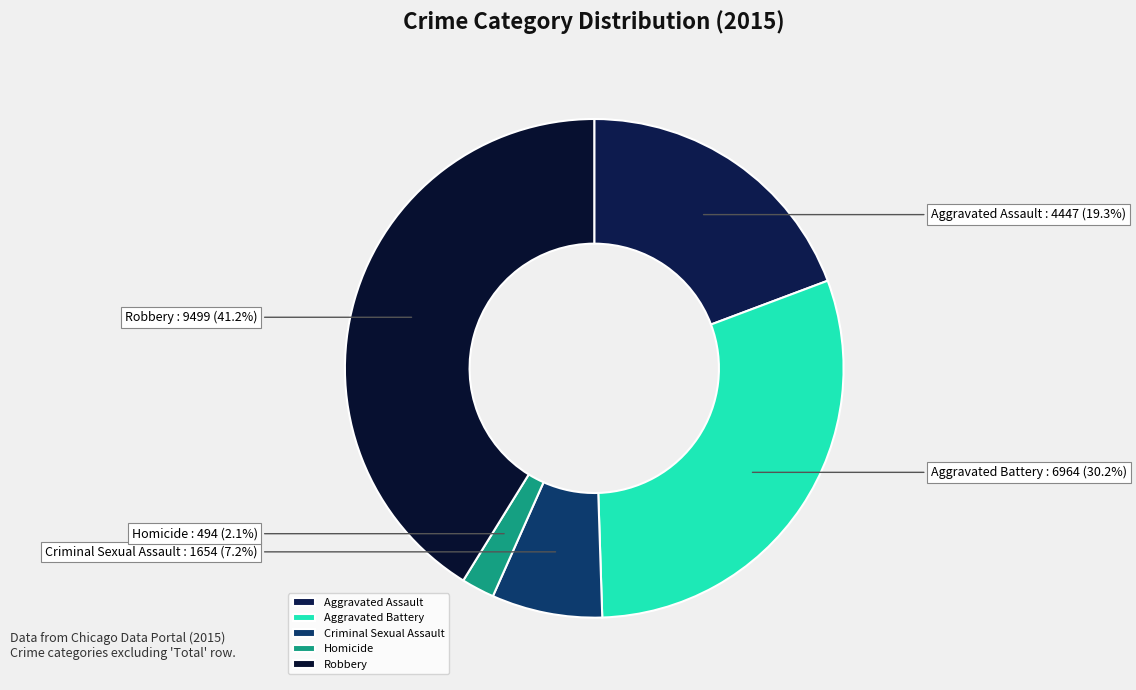

Is there a majority slice in this chart?

No